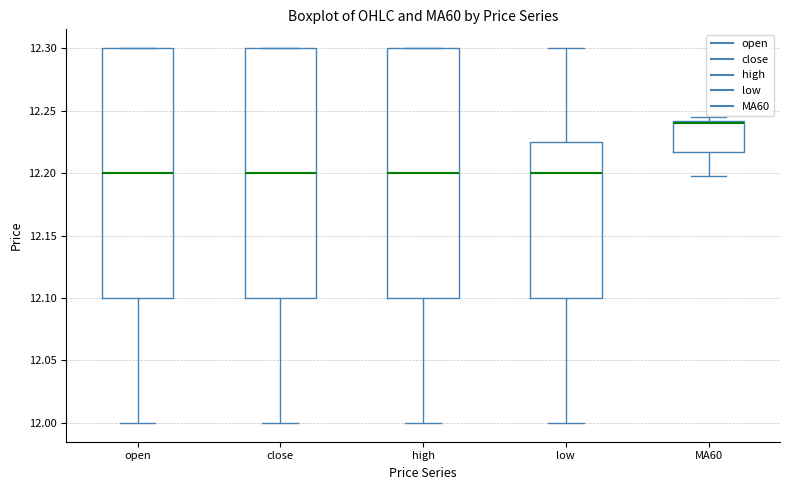

Reading left to right, transcribe this box plot: for each box, give where its median line is, the range the box spans, and where its two whiskers end, as read against the y-axis. The values are not printed on the chart, so give them approximately, as read against the axis.

open: median 12.200, box 12.100 to 12.300, whiskers 12.000 to 12.300
close: median 12.200, box 12.100 to 12.300, whiskers 12.000 to 12.300
high: median 12.200, box 12.100 to 12.300, whiskers 12.000 to 12.300
low: median 12.200, box 12.100 to 12.225, whiskers 12.000 to 12.300
MA60: median 12.240 (just below the box's upper edge), box 12.215 to 12.240, whiskers 12.200 to 12.245